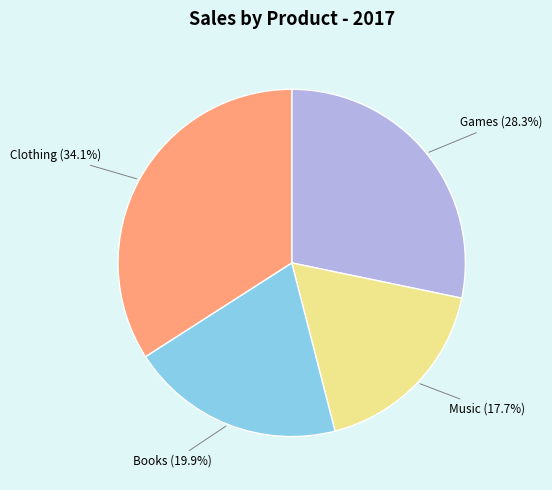

Does any single category account for the majority?

No